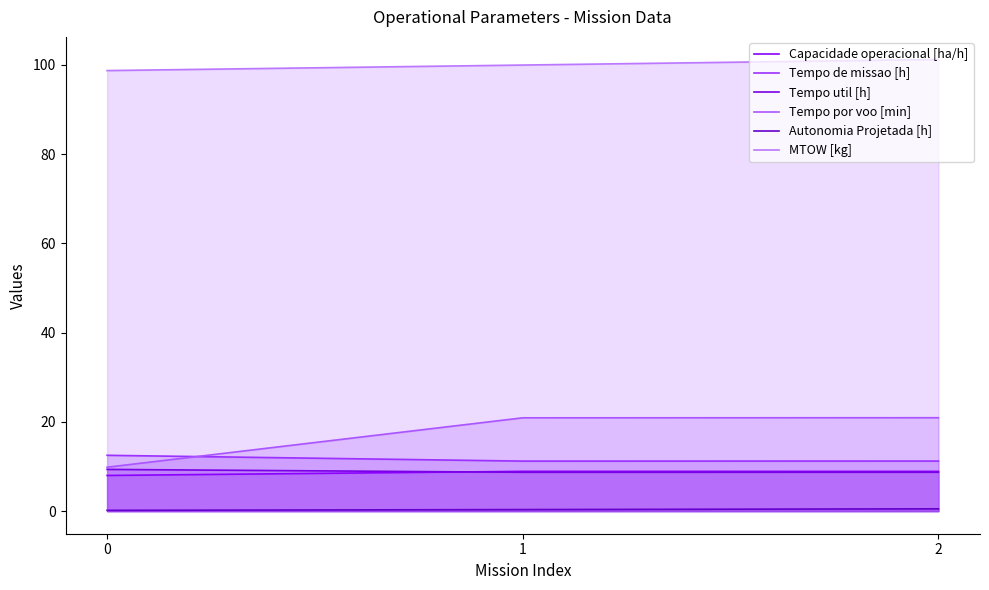

Reading right to left, extract all data points from this chart.

Capacidade operacional [ha/h]: 8.9	8.9	8.0
Tempo de missao [h]: 11.2	11.2	12.5
Tempo util [h]: 8.7	8.7	9.3
Tempo por voo [min]: 20.9	20.9	9.8
Autonomia Projetada [h]: 0.5	0.3	0.2
MTOW [kg]: 101.2	100.0	98.7